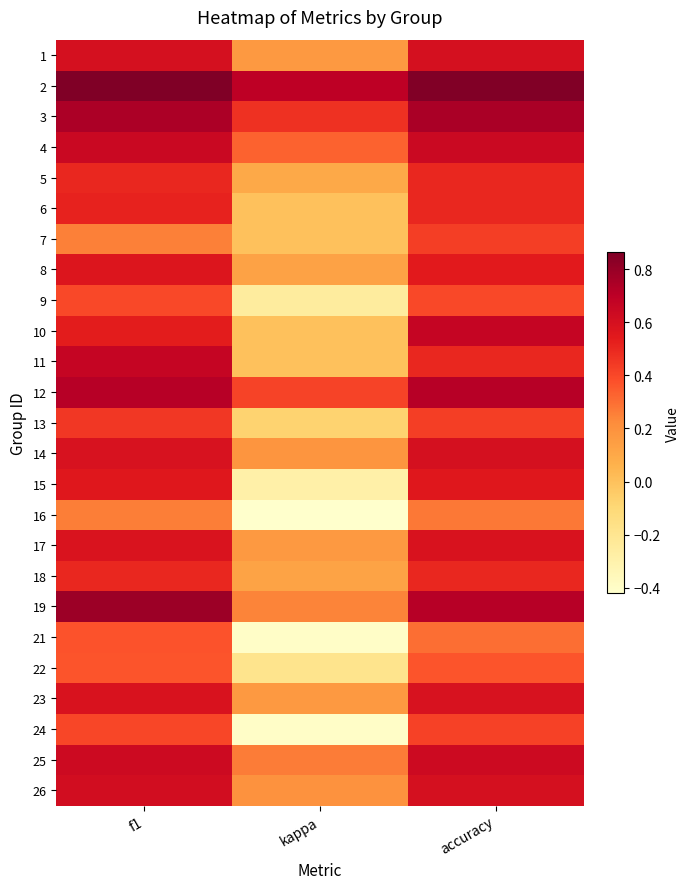

What is the minimum value shown in the chart?

-0.4